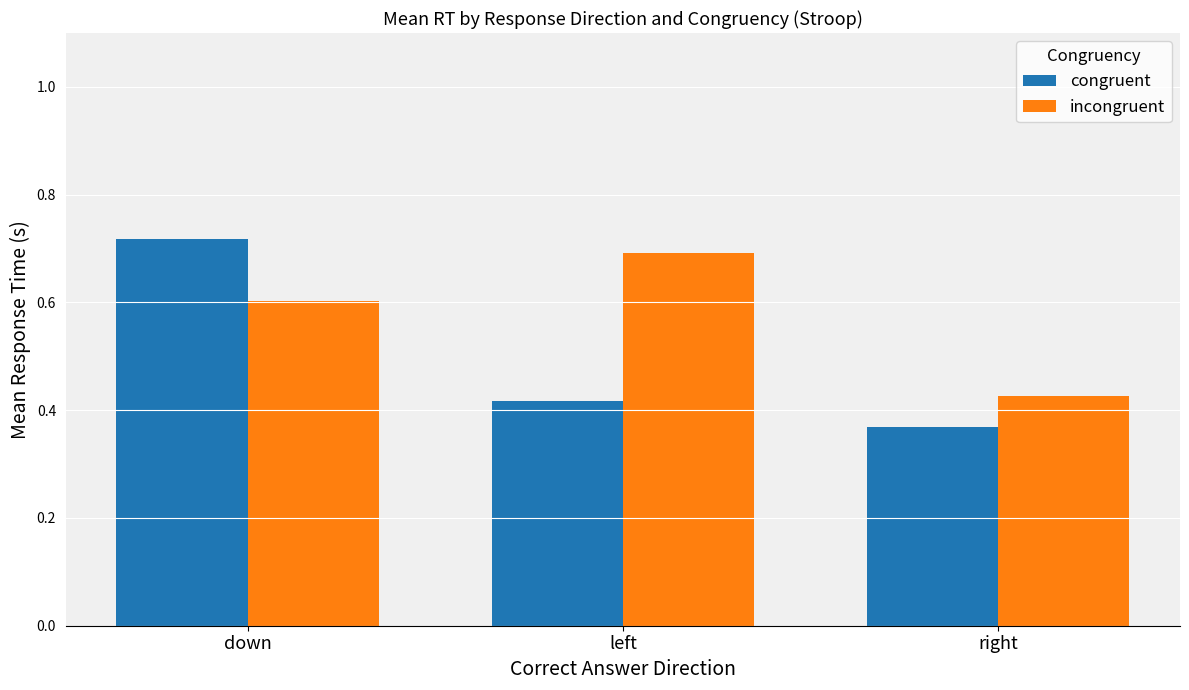

What position from the left is down?

1